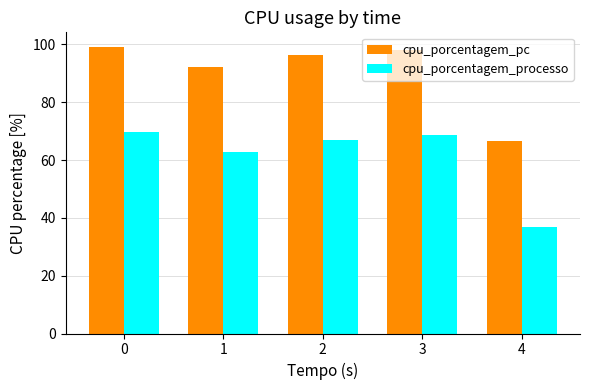

What are all the series names shown in the legend?

cpu_porcentagem_pc, cpu_porcentagem_processo